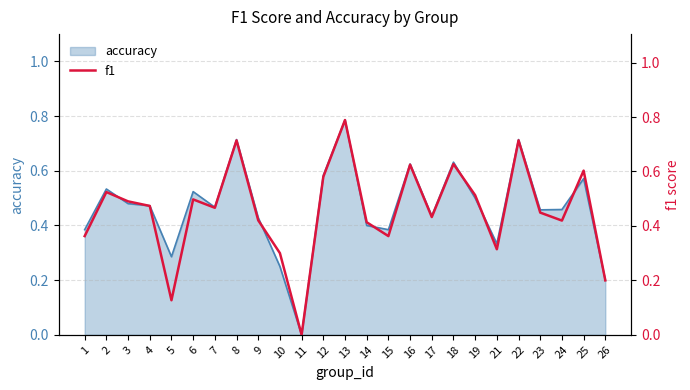

At which category does the chart reach its minimum across all series?

11